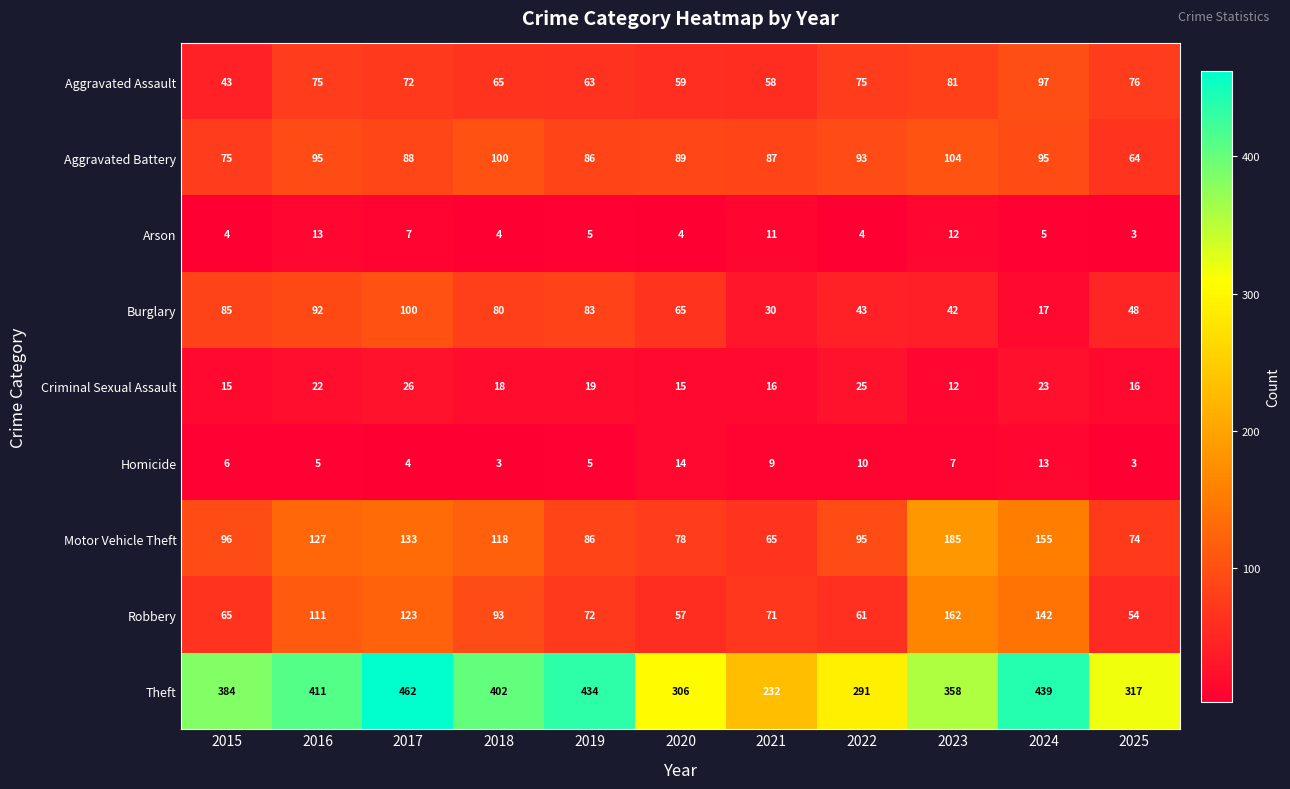

At which category is the sum across all series the highest?

2017